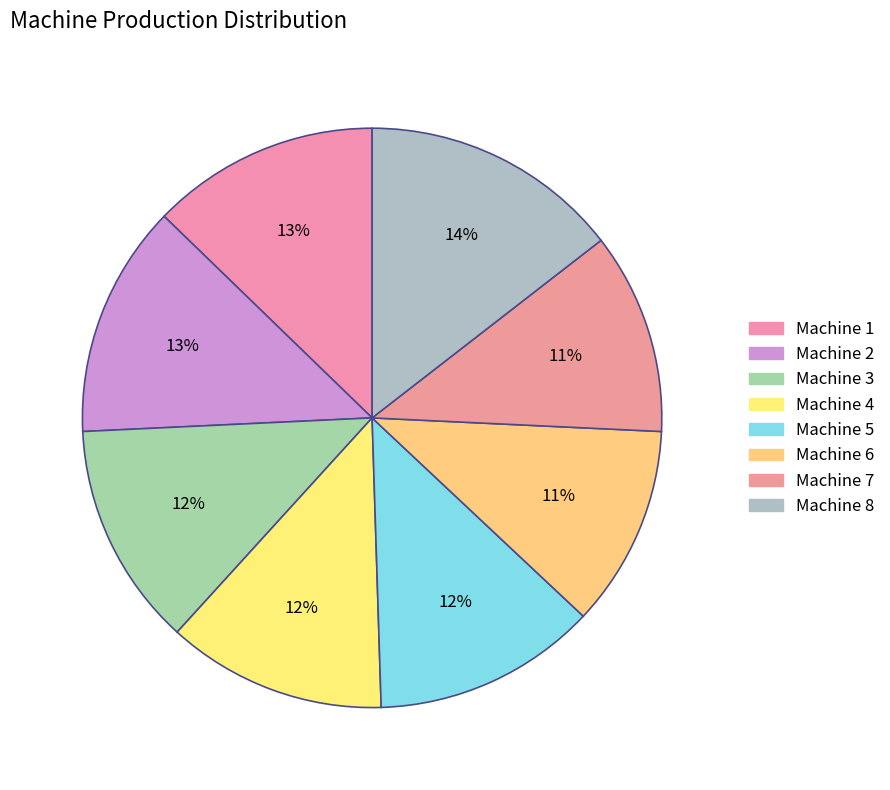

How many slices are in this pie chart?

8